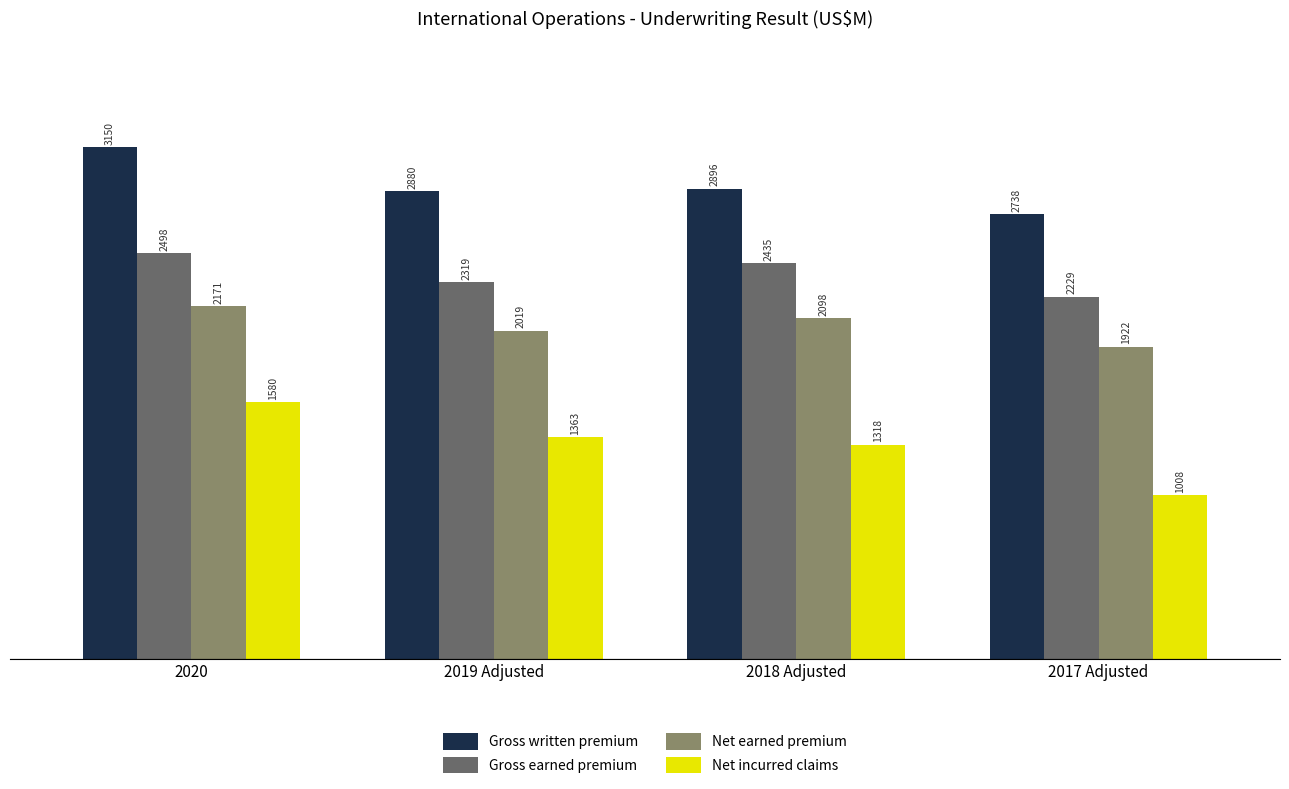

List the series in order of their peak value, highest first.

Gross written premium, Gross earned premium, Net earned premium, Net incurred claims